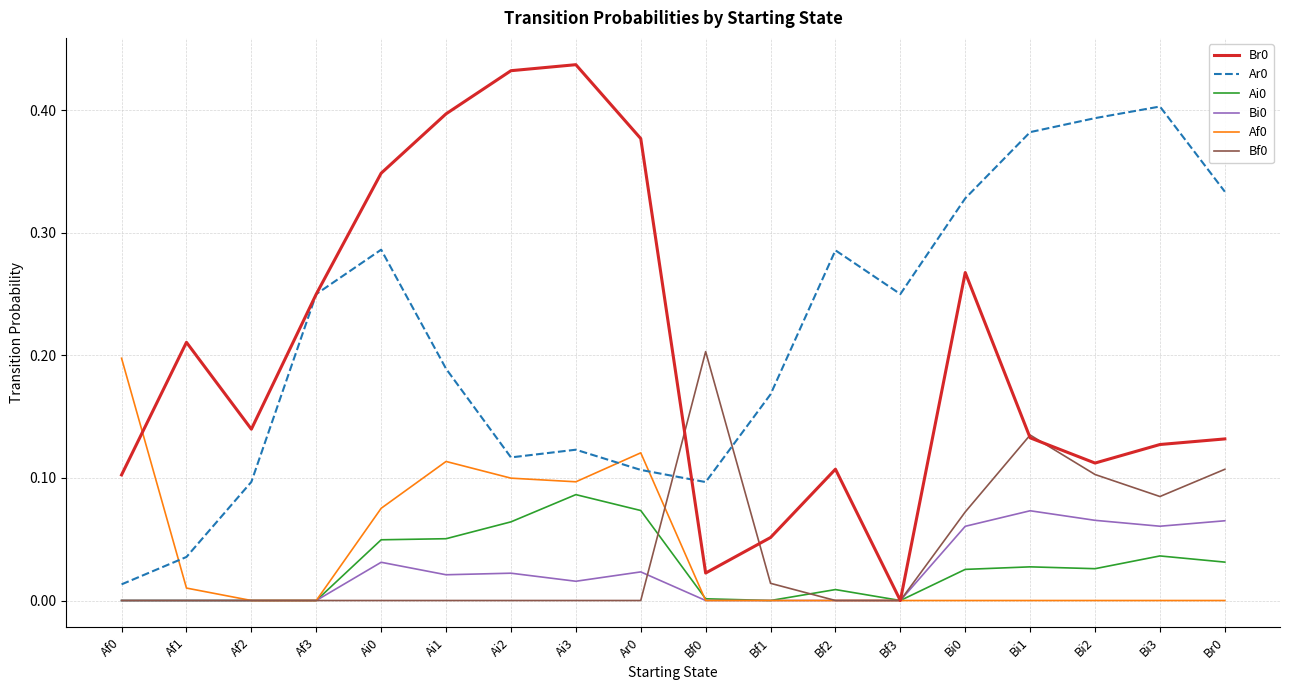

True or false: Ar0 and Bi0 cross at least once.

False